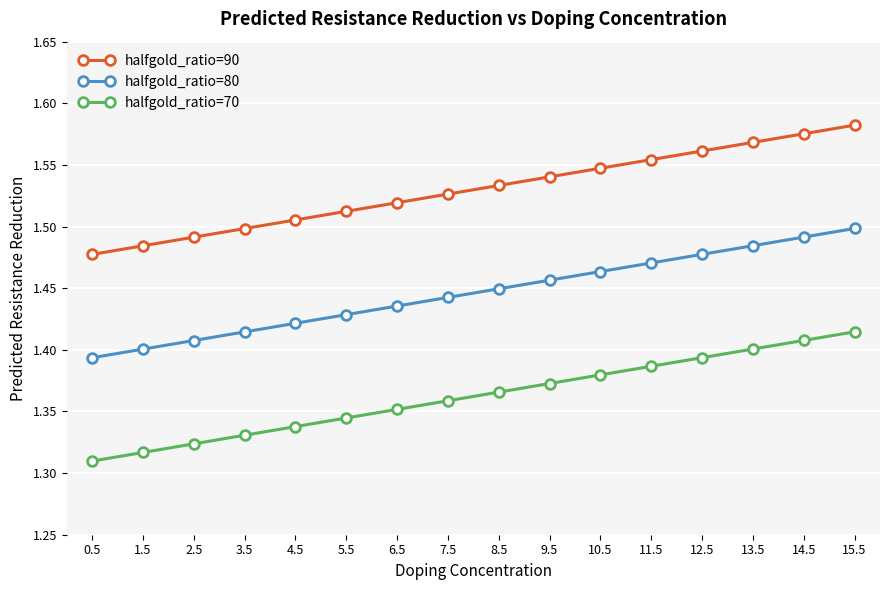

Rank the series at 3.5 from highest to lowest value.

halfgold_ratio=90, halfgold_ratio=80, halfgold_ratio=70